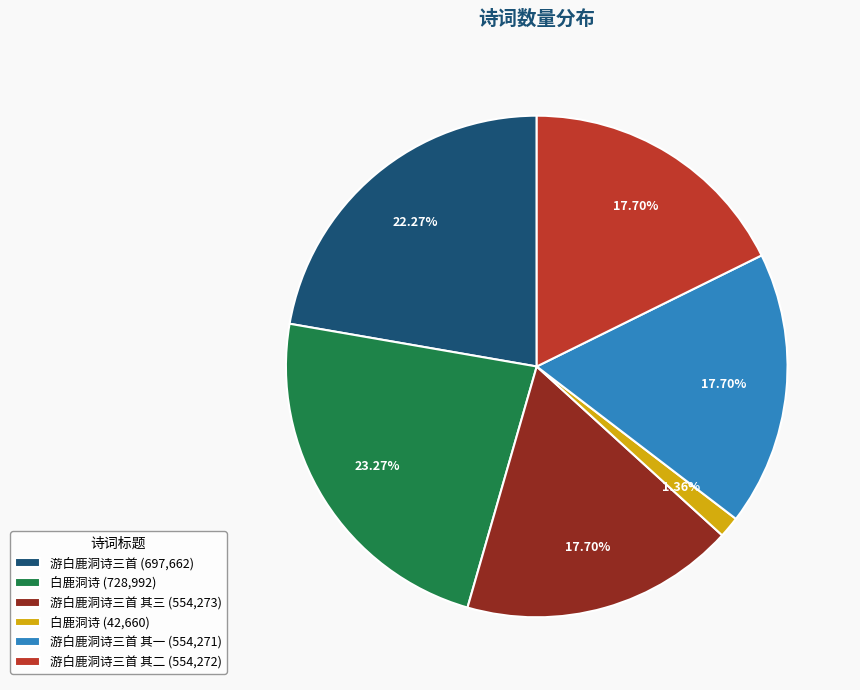

Does any single category account for the majority?

No